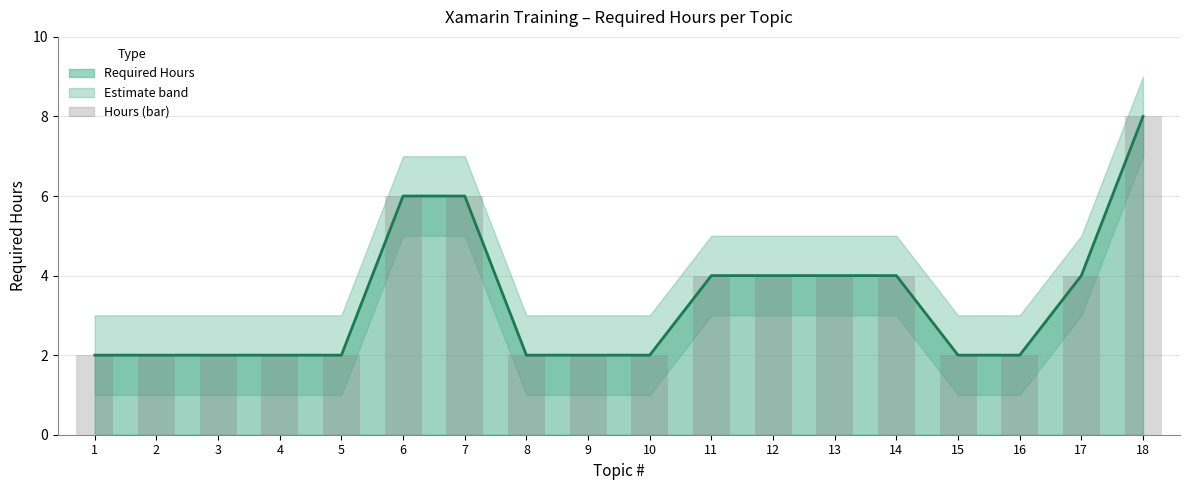

What is the smallest value displayed?

2